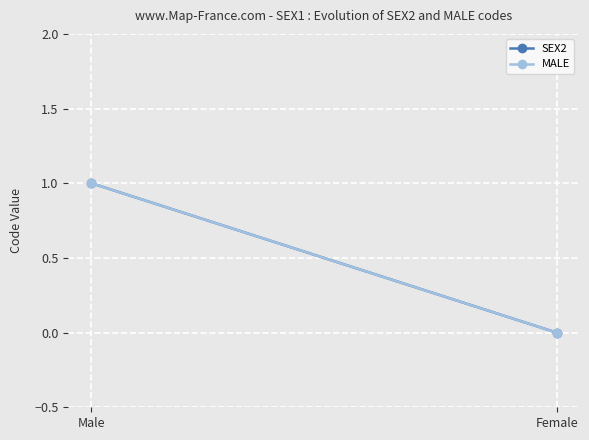

At which category does the chart reach its peak across all series?

Male